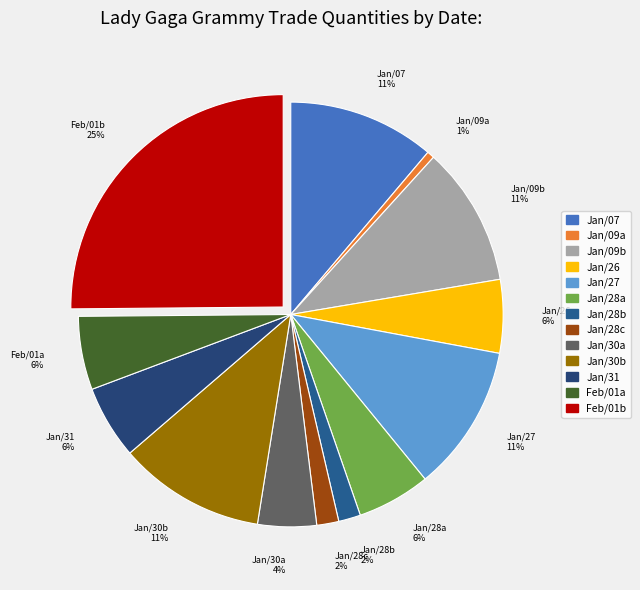

Which category has the smallest portion of the pie?

Jan/09a 1%